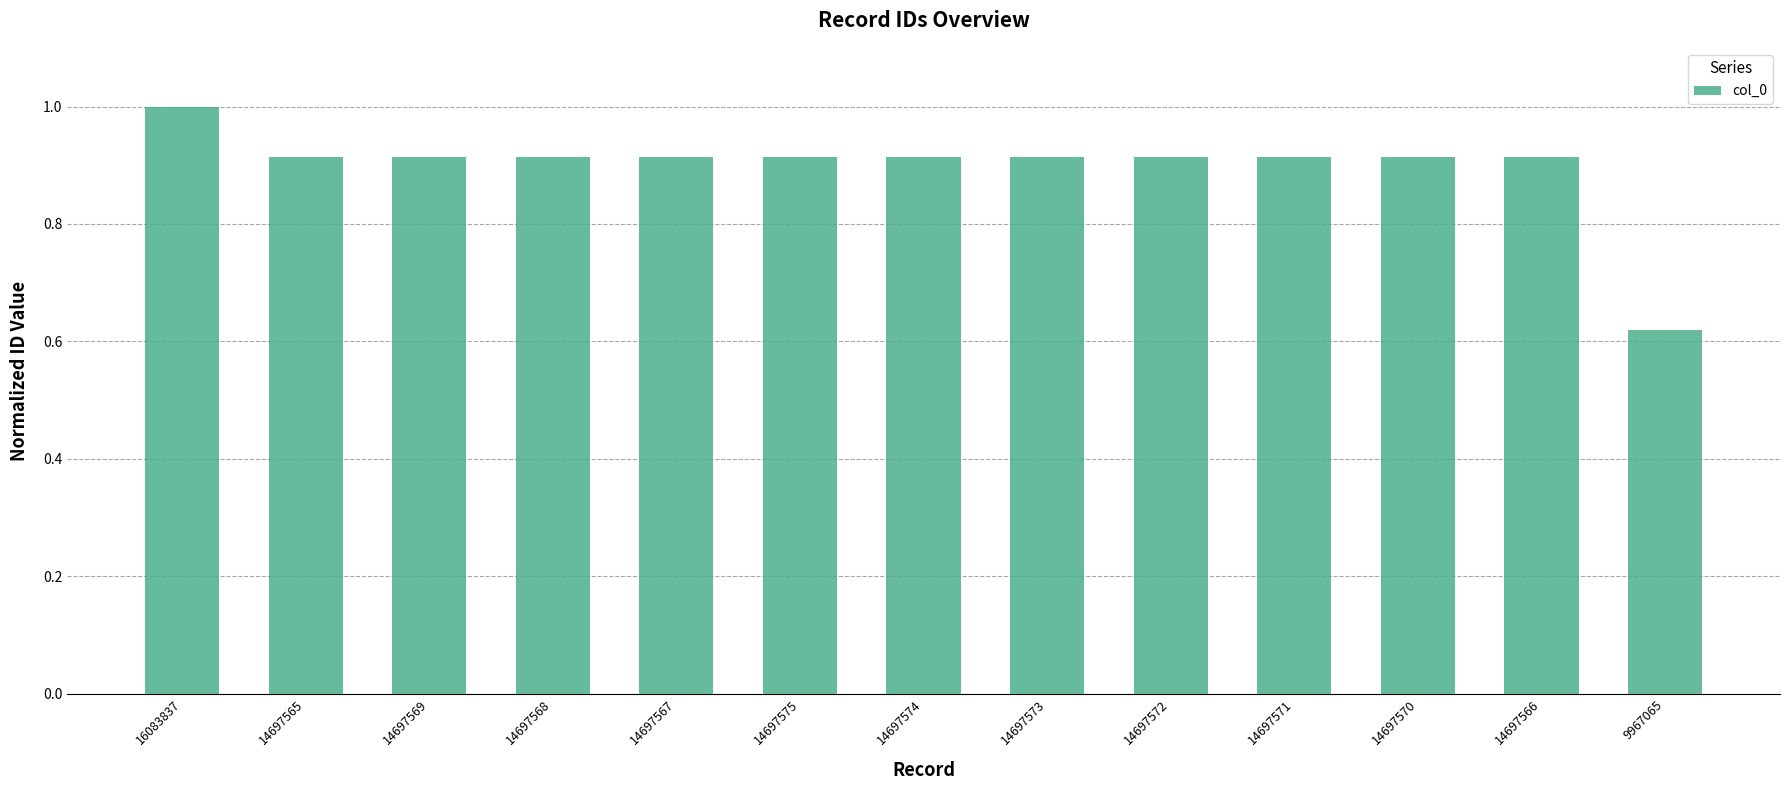

Are the bars horizontal?

No